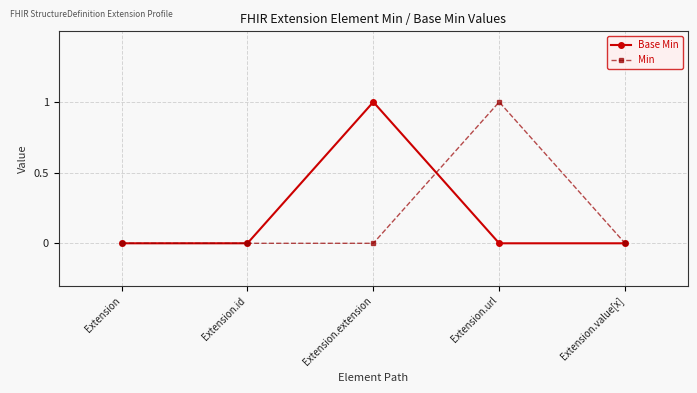

What is the highest value of the Min series?

1